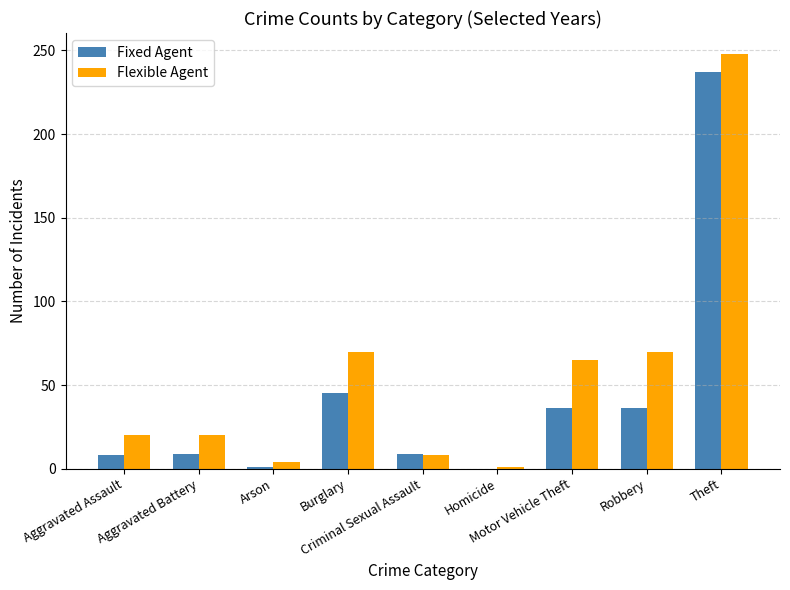

Are the bars horizontal?

No